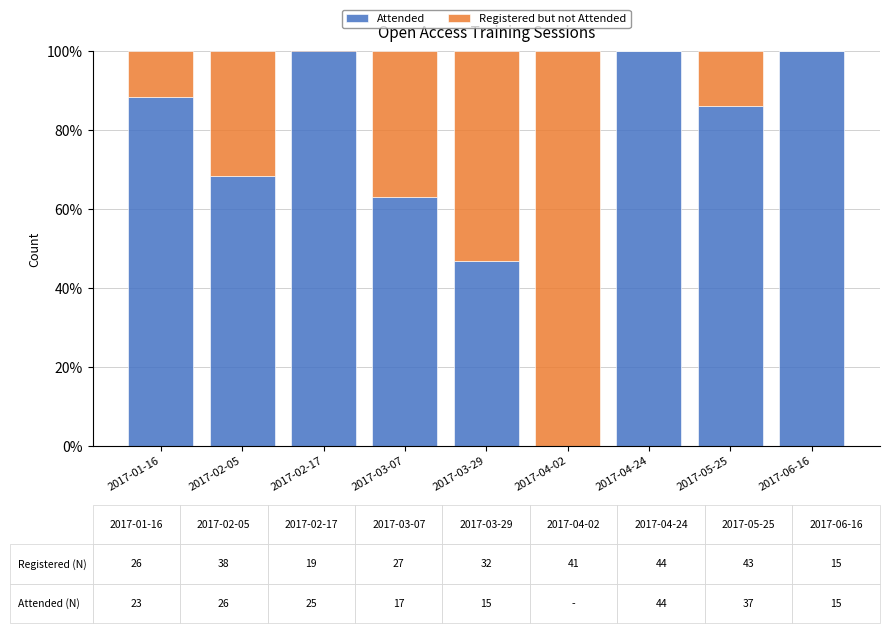

How many series are shown in this chart?

2